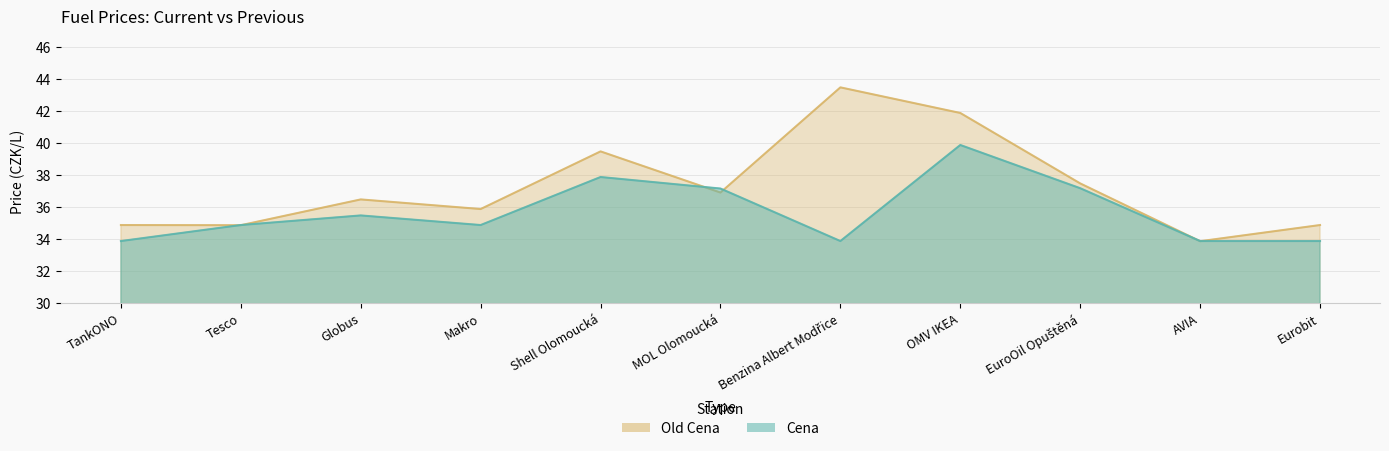

What is the sum of the Old Cena values at OMV IKEA and EuroOil Opuštěná?

79.4